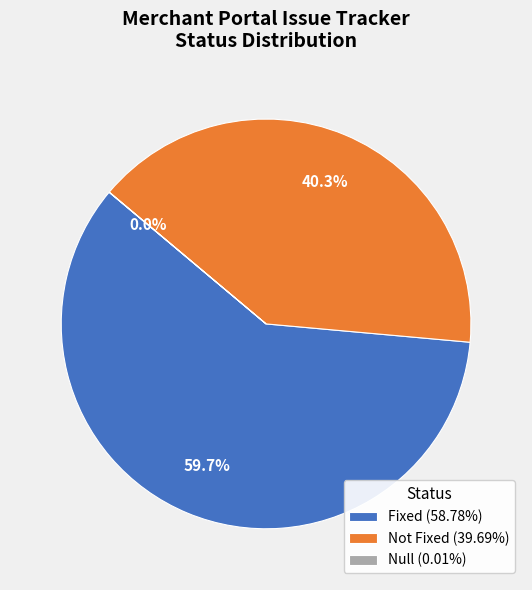

To the nearest percent, what portion does Not Fixed represent?

40%